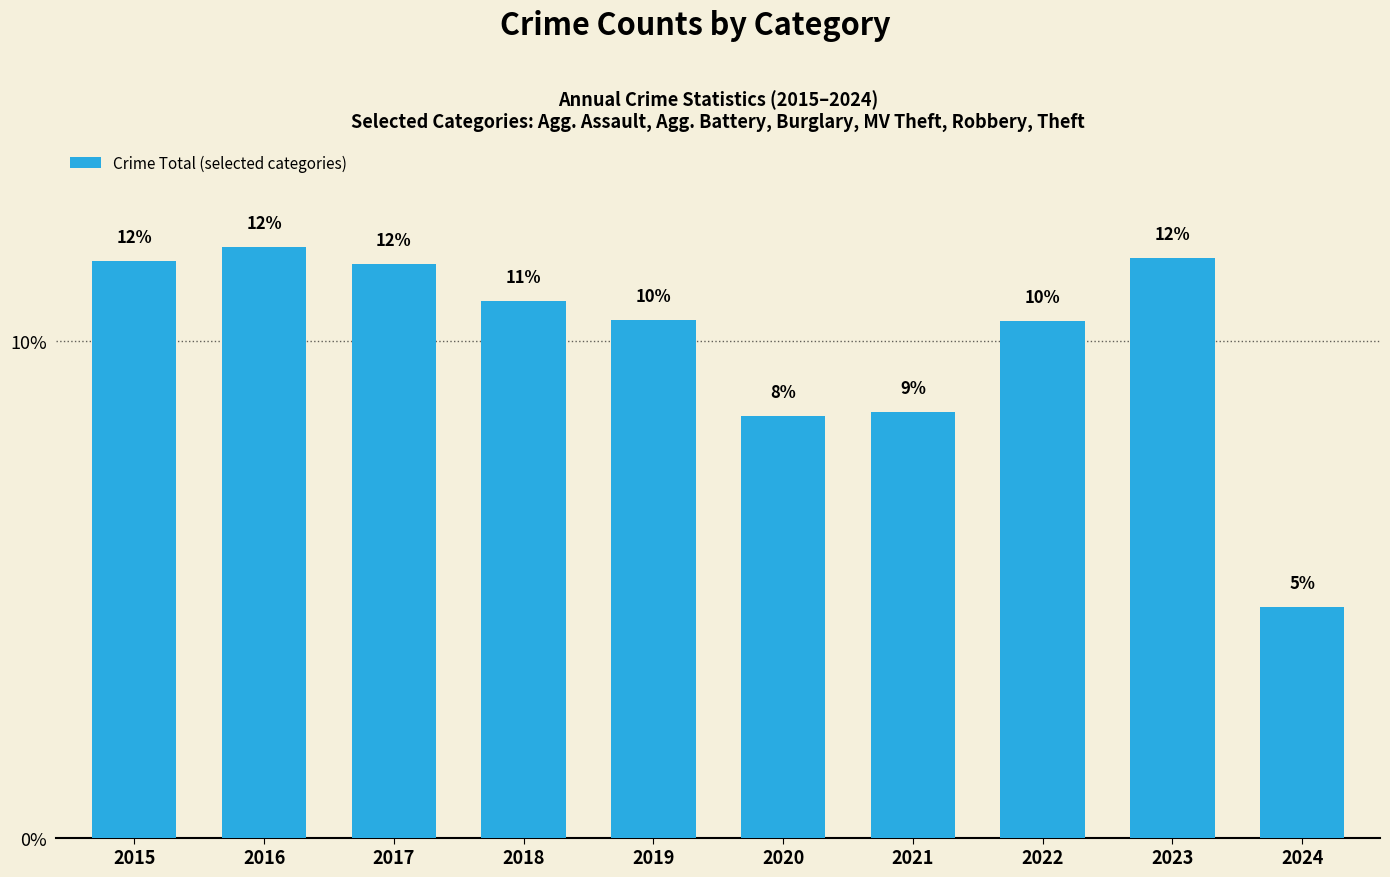

What is the ratio of the value at 2017 to the value at 2015?

1.0